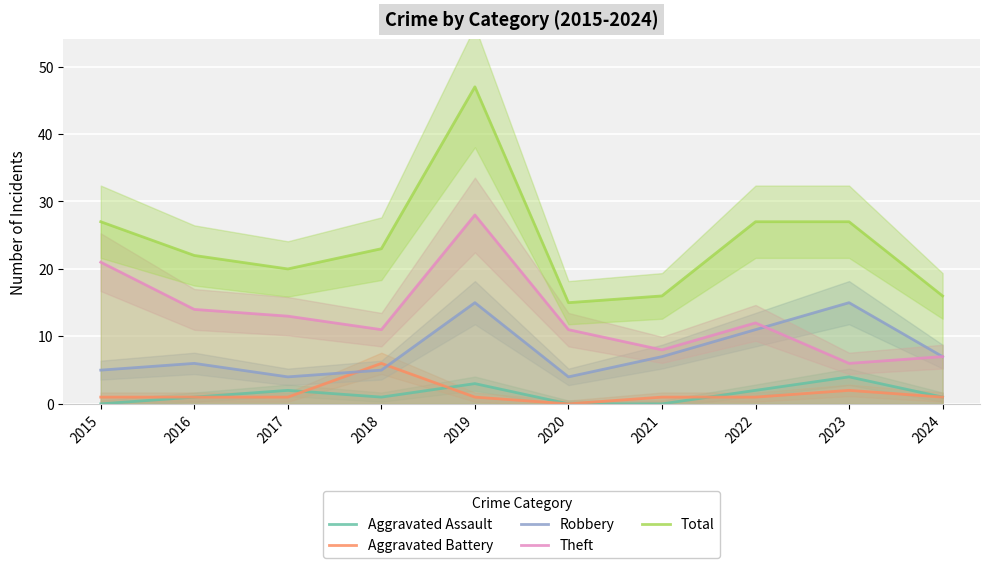

How many values in Aggravated Assault are above zero?

7